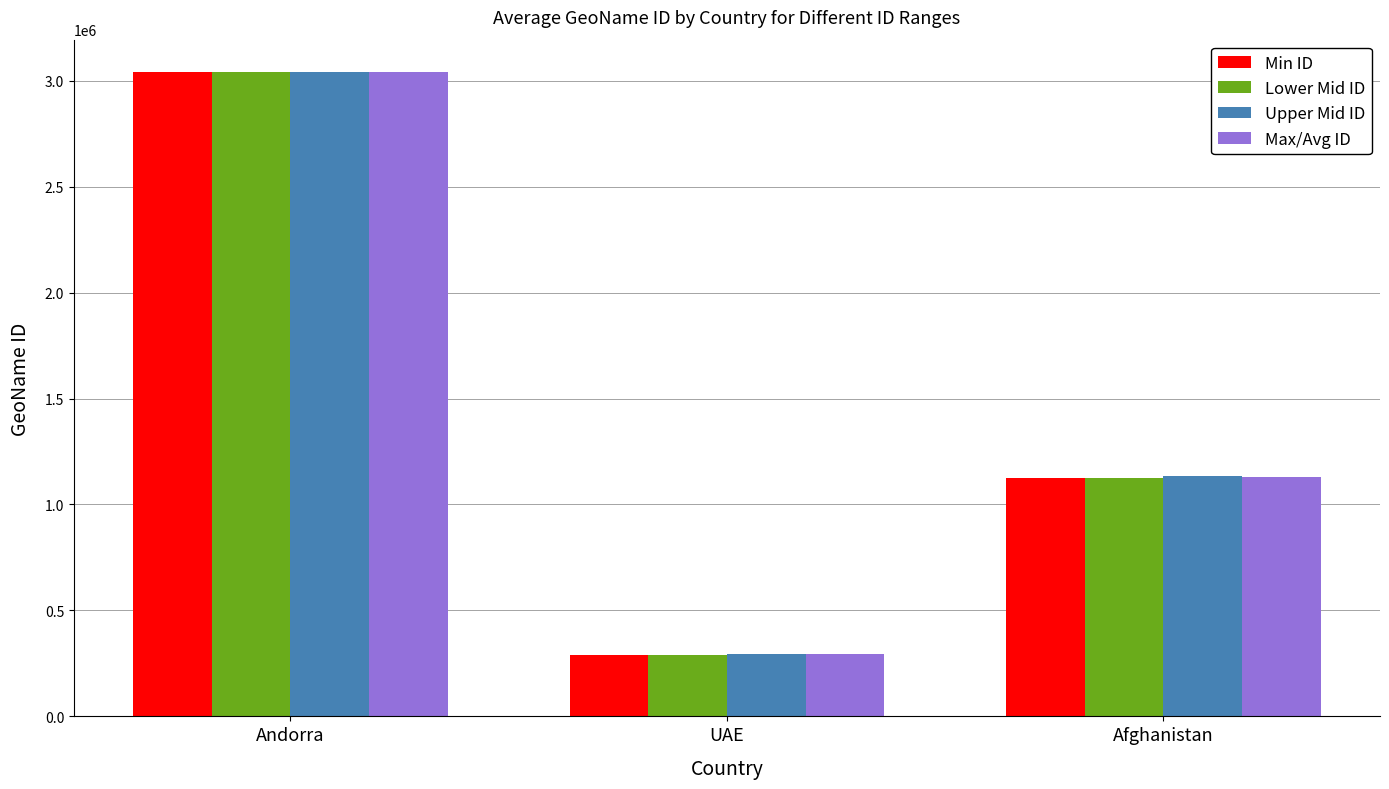

How many categories are shown in the chart?

3